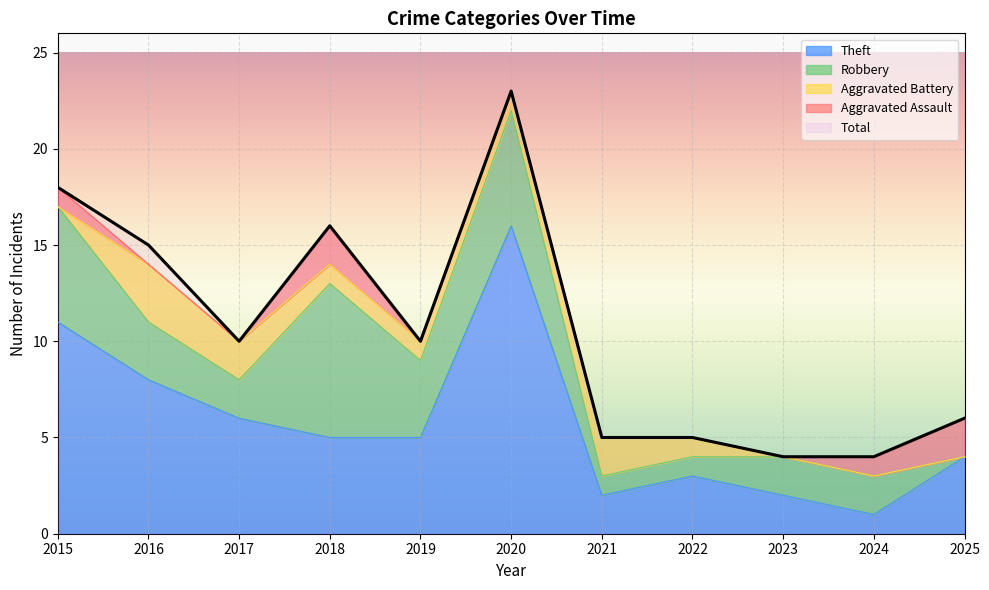

Which label corresponds to the smallest value in the chart?

2016